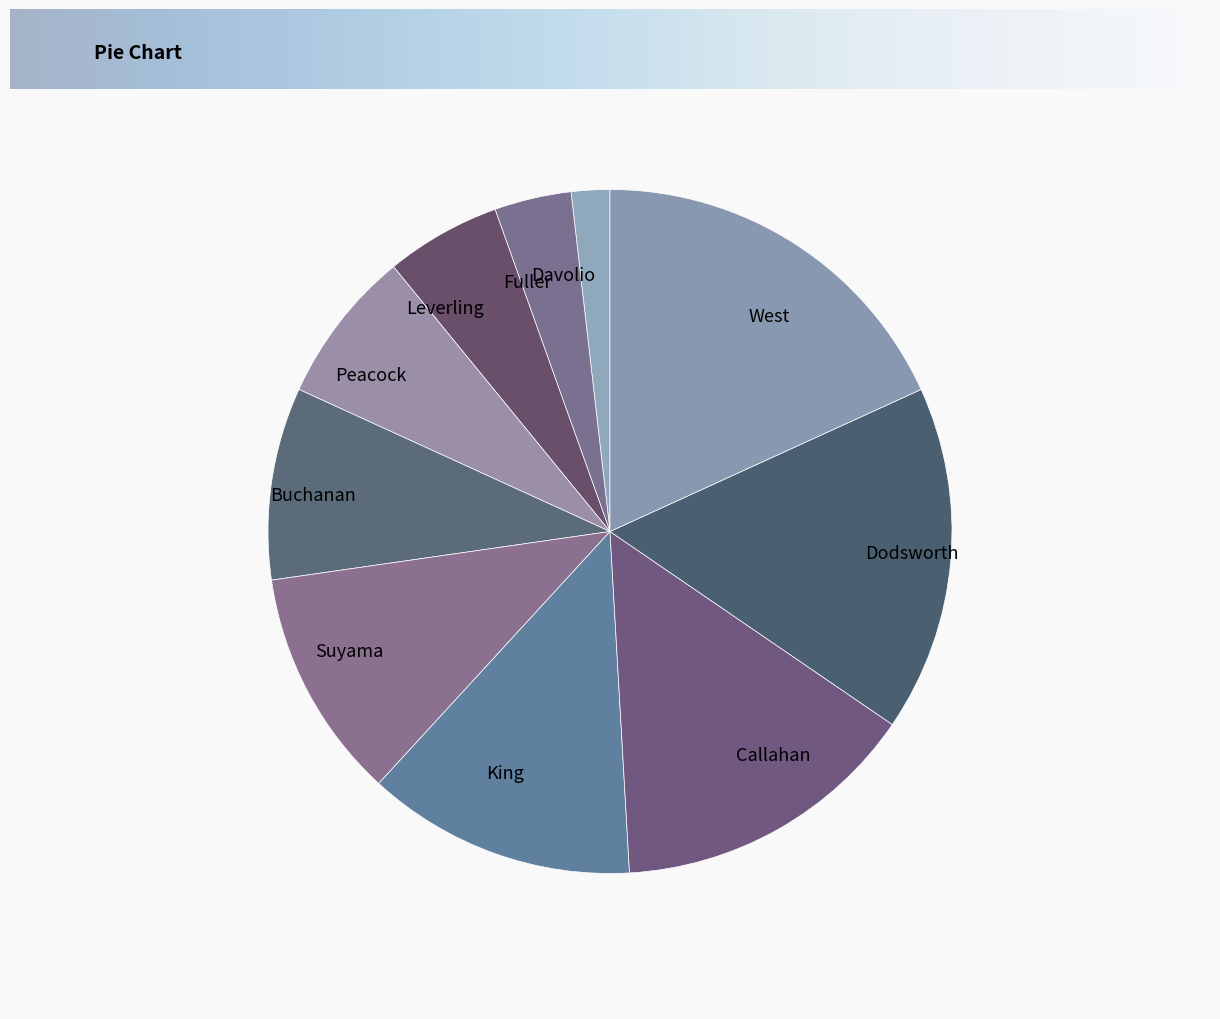

Is there any slice that represents more than half of the pie?

No